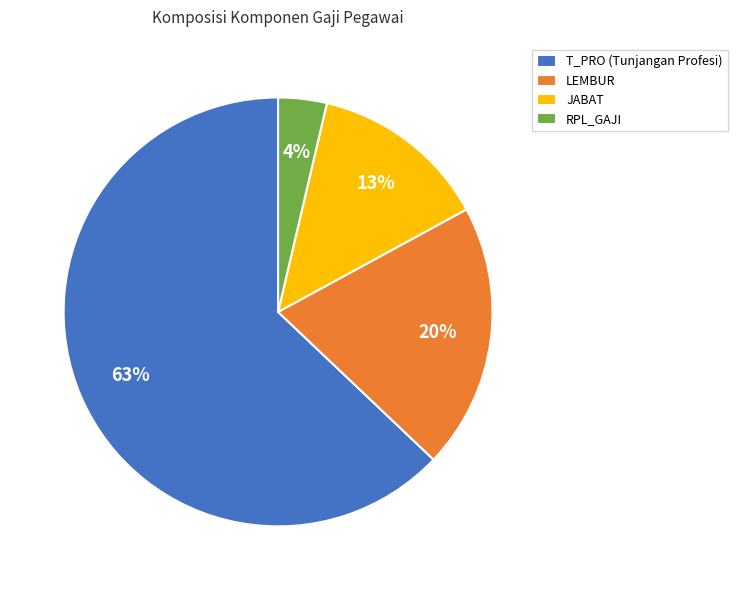

What is the smallest slice in the pie chart?

RPL_GAJI